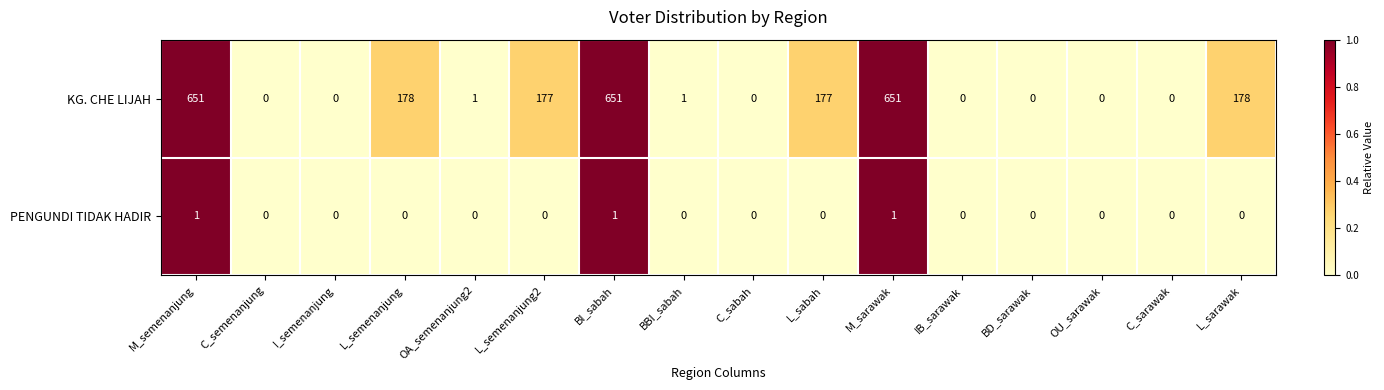

Which series has the largest total across all categories?

KG. CHE LIJAH